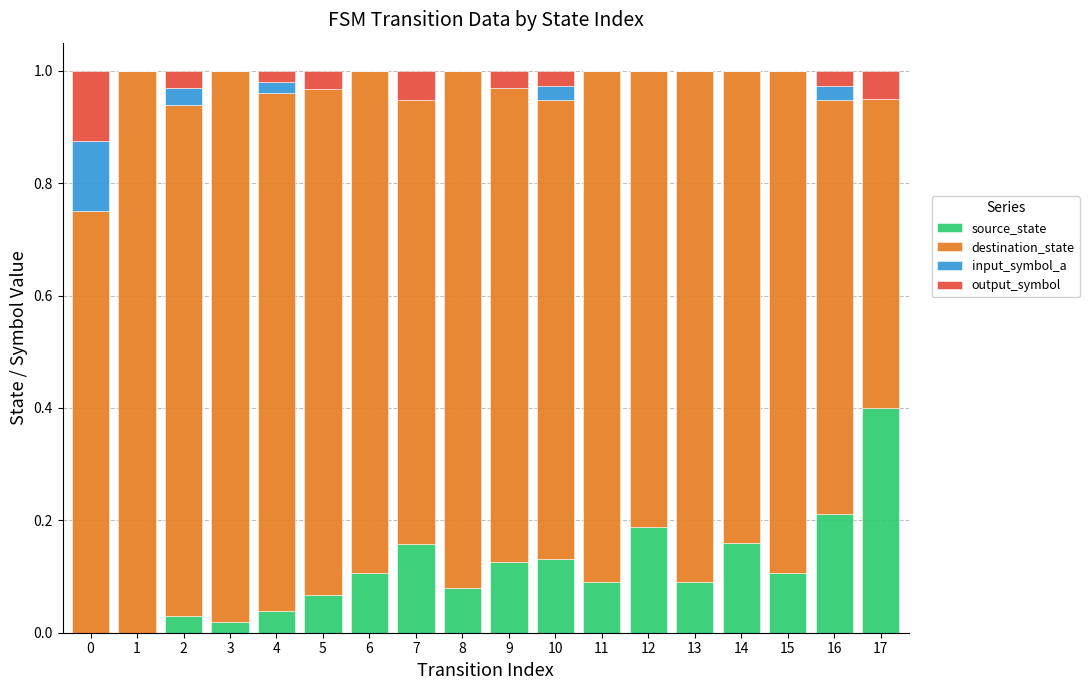

What is the highest value of the source_state series?

0.4